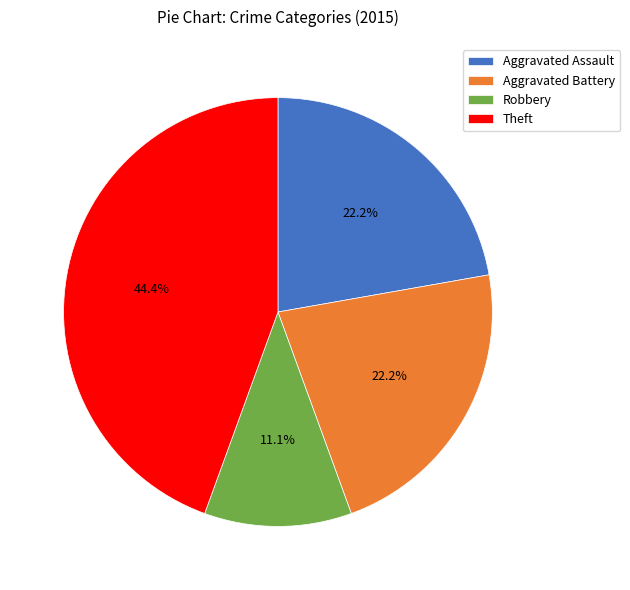

What percentage is the Robbery slice, to the nearest percent?

11%